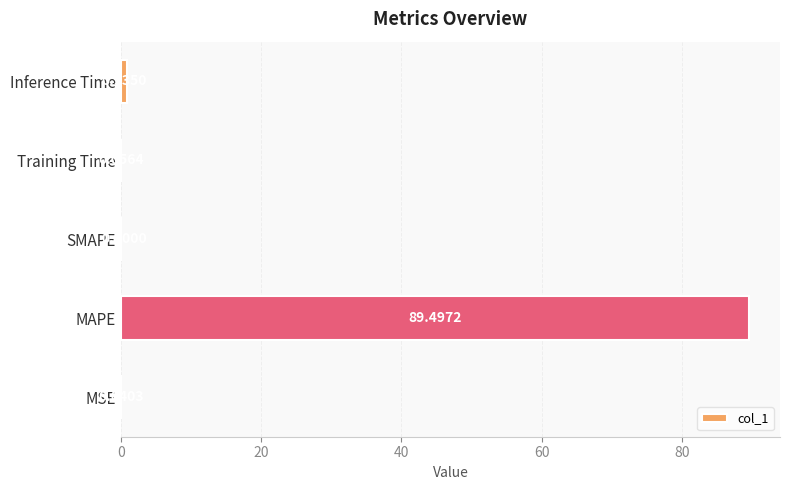

Which label corresponds to the largest value in the chart?

MAPE